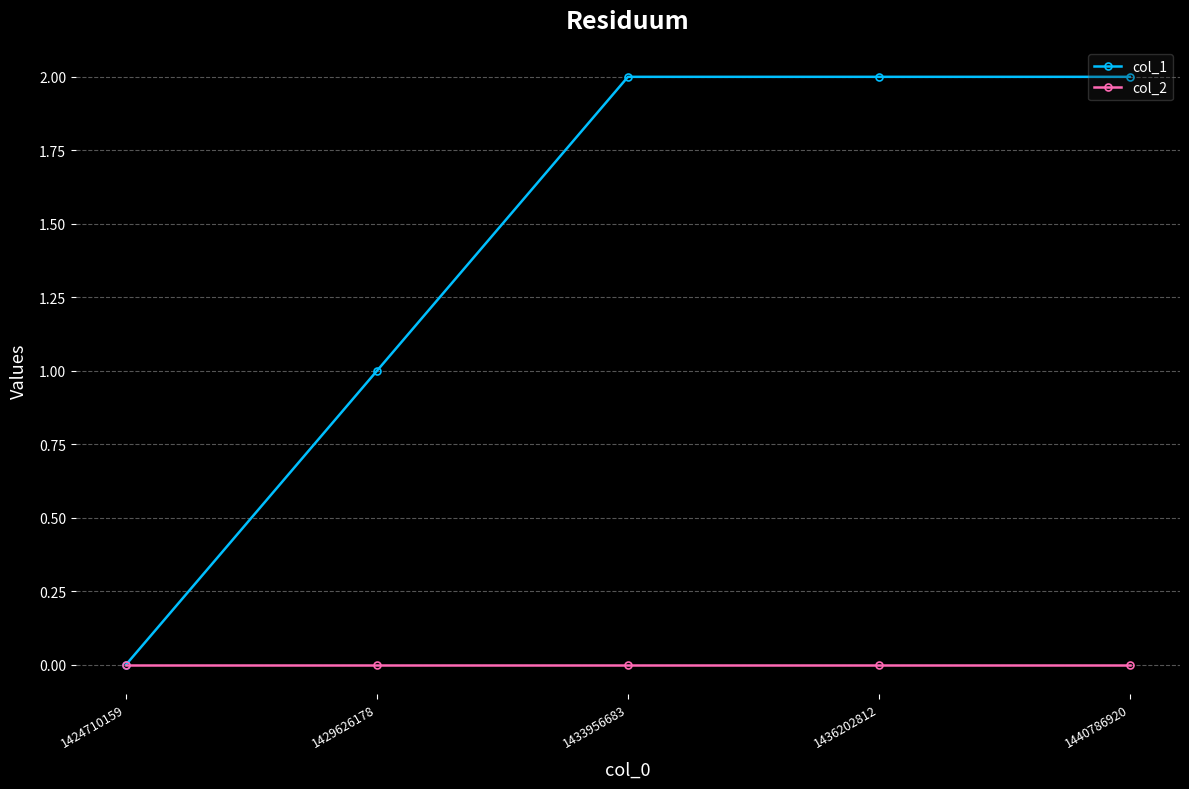

The col_1 series shows 0 at 1424710159. True or false?

True